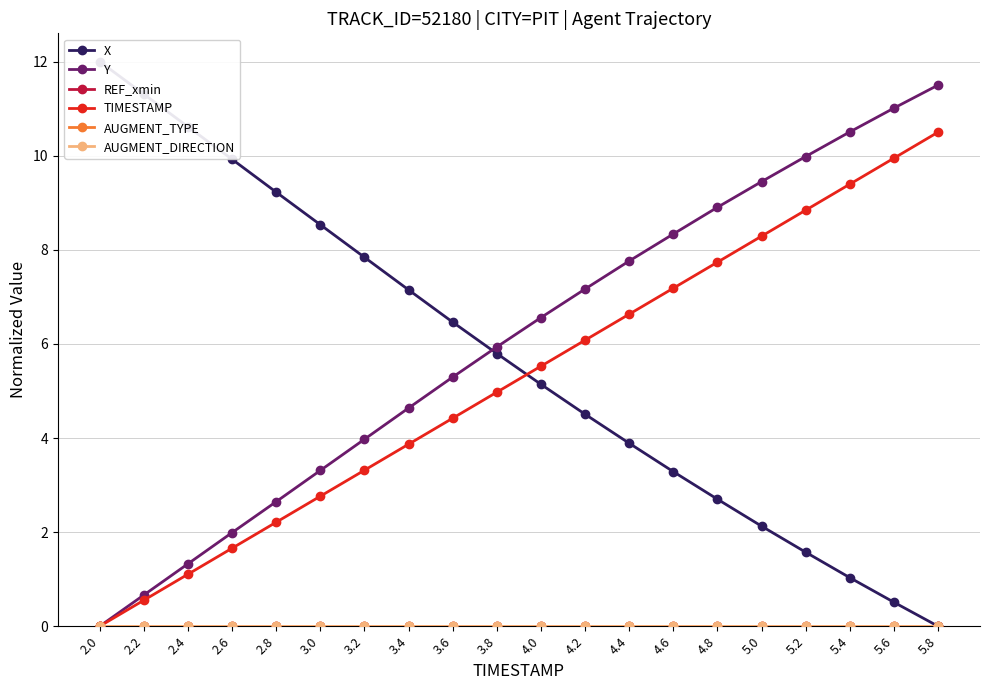

How many categories are shown in the chart?

20